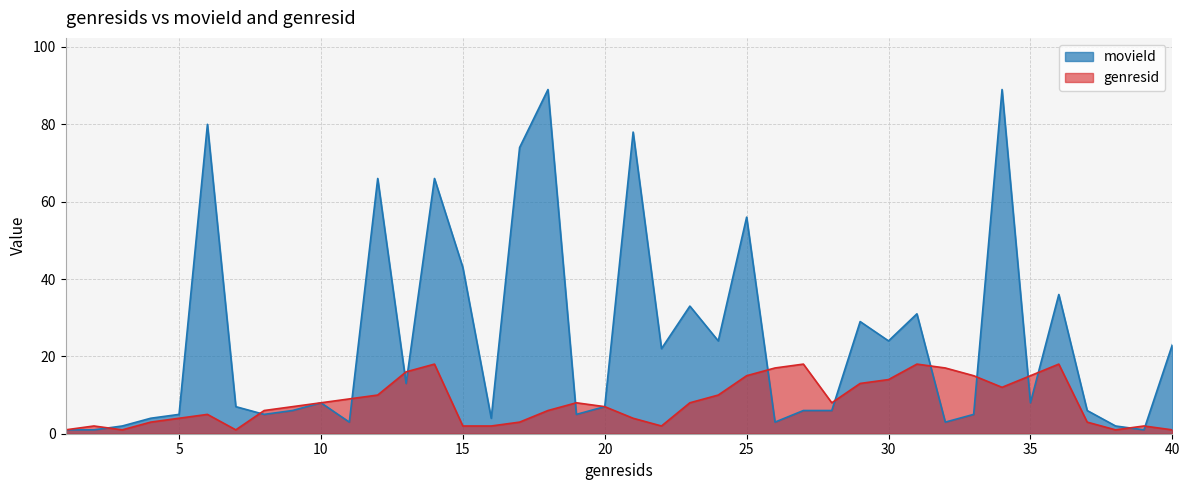

The value of movieId at 4 is 4. True or false?

True